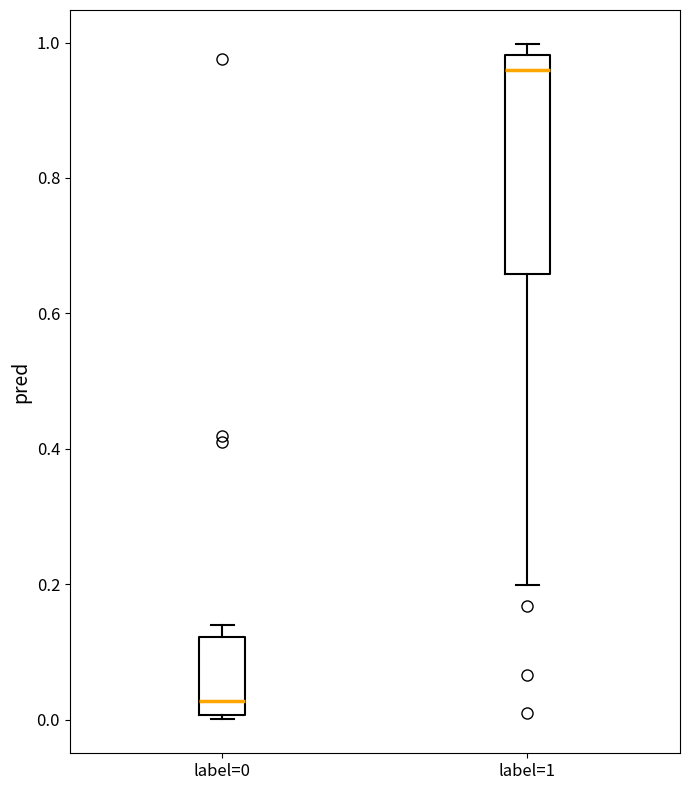

Reading left to right, read every box against the y-axis: the position of its median line, the range the box covers, and the ends of its whiskers. The values are not printed on the chart, so give them approximately, as read against the axis.

label=0: median 0.02, box 0.00 to 0.12, whiskers 0.00 (just below the box's lower edge) to 0.14
label=1: median 0.96, box 0.66 to 0.98, whiskers 0.20 to 1.00